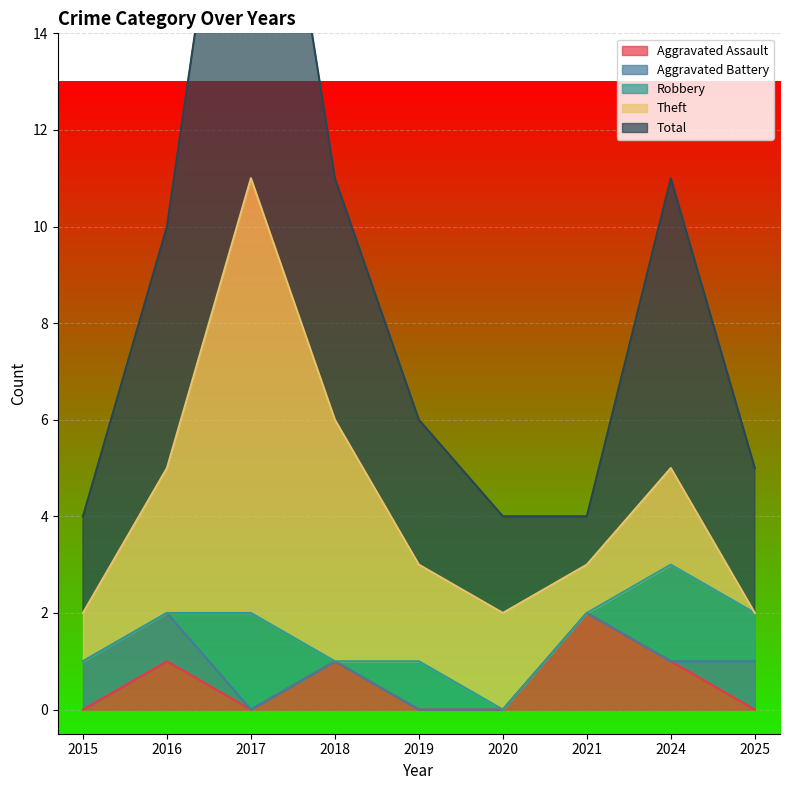

Rank the categories by Aggravated Assault value from lowest to highest.

2015, 2017, 2019, 2020, 2025, 2016, 2018, 2024, 2021